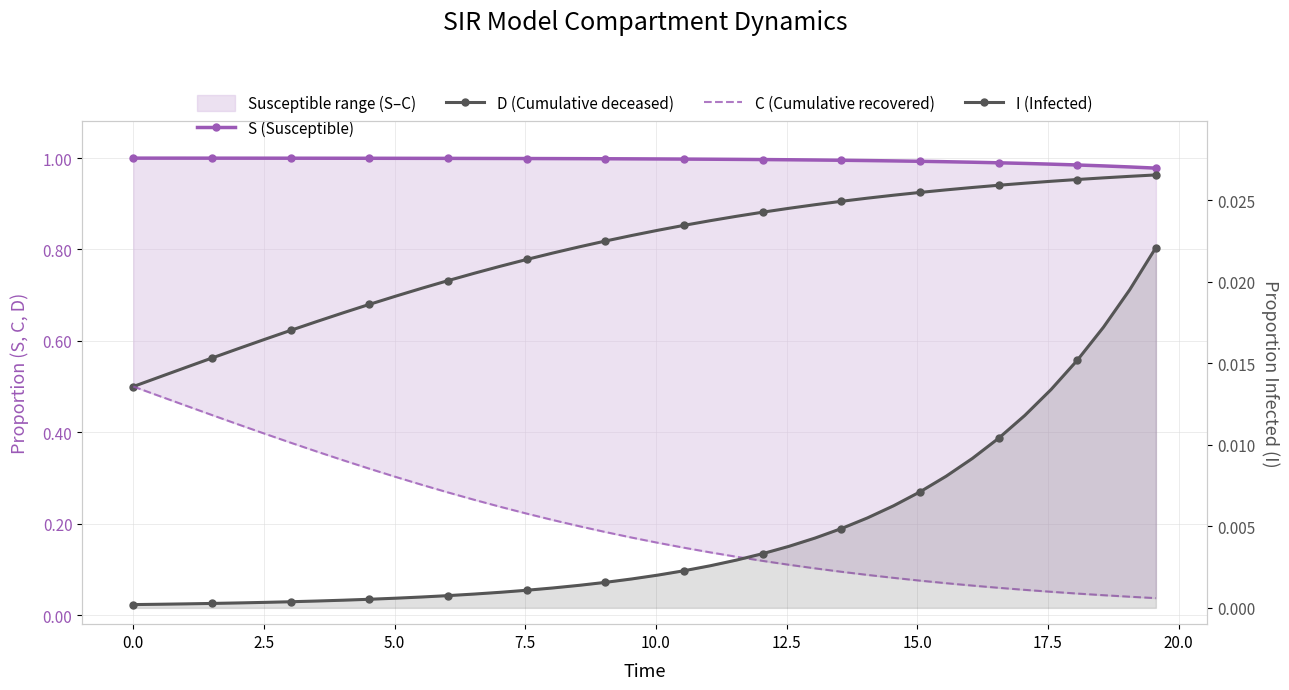

What is the maximum value shown in the chart?

1.0